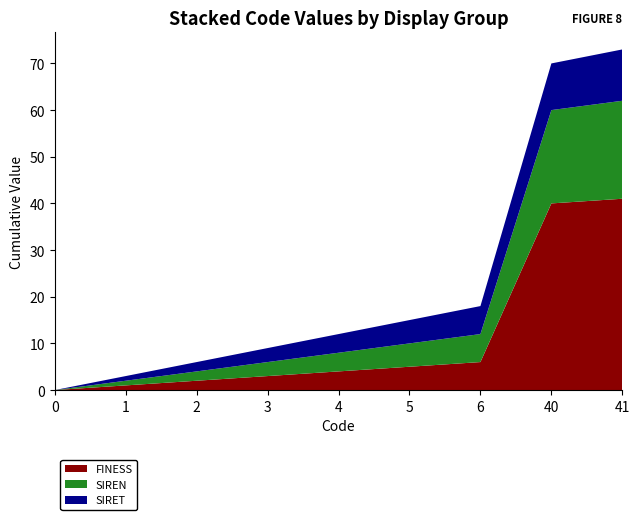

Reading right to left, extract all data points from this chart.

FINESS: 41=41	40=40	6=6	5=5	4=4	3=3	2=2	1=1	0=0
SIREN: 41=21	40=20	6=6	5=5	4=4	3=3	2=2	1=1	0=0
SIRET: 41=11	40=10	6=6	5=5	4=4	3=3	2=2	1=1	0=0